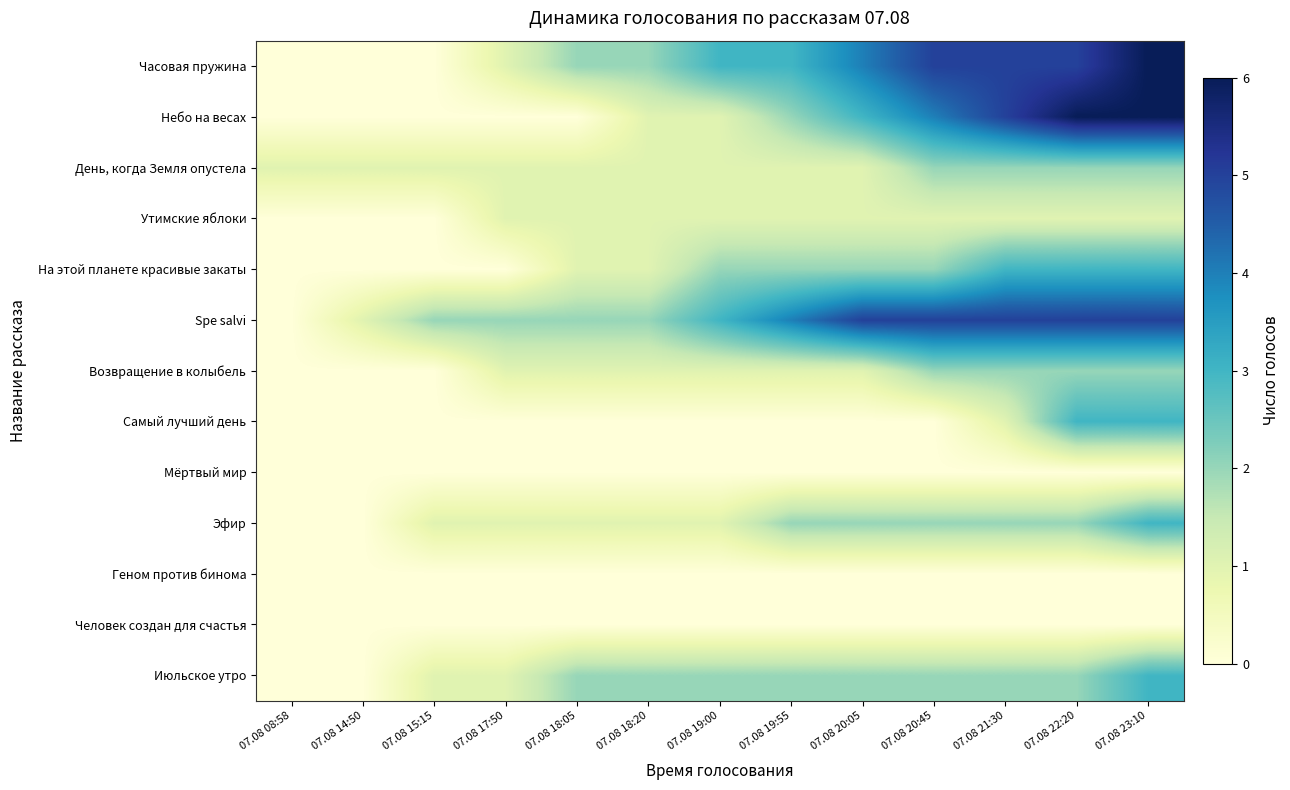

Count the number of categories in the chart.

13